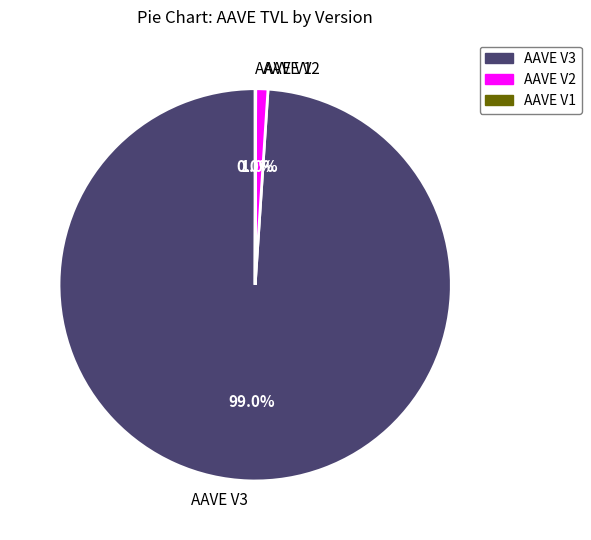

Is there any slice that represents more than half of the pie?

Yes